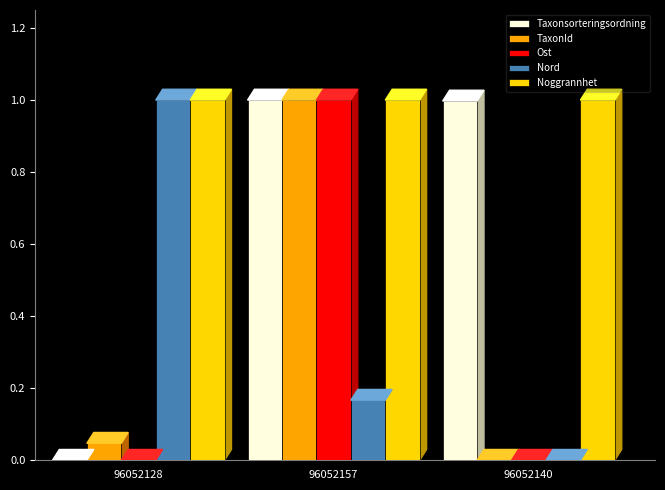

What is the maximum value shown in the chart?

1.0